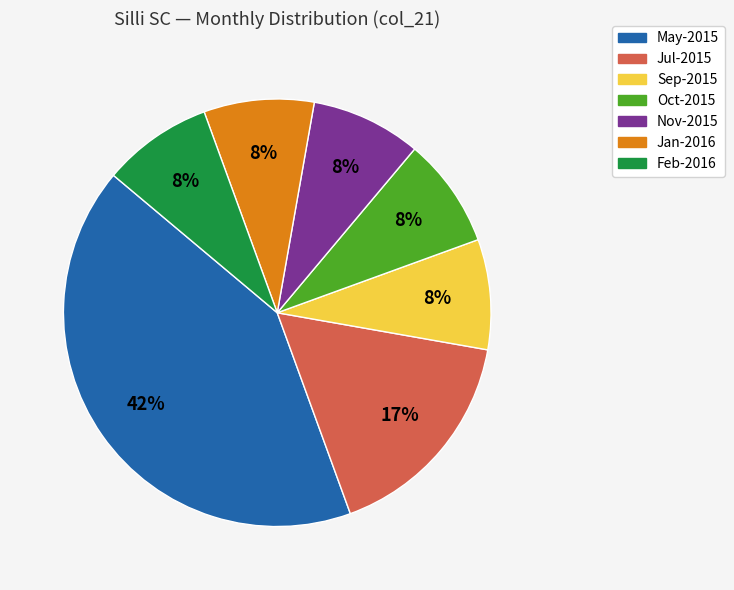

How many segments does this pie chart have?

7